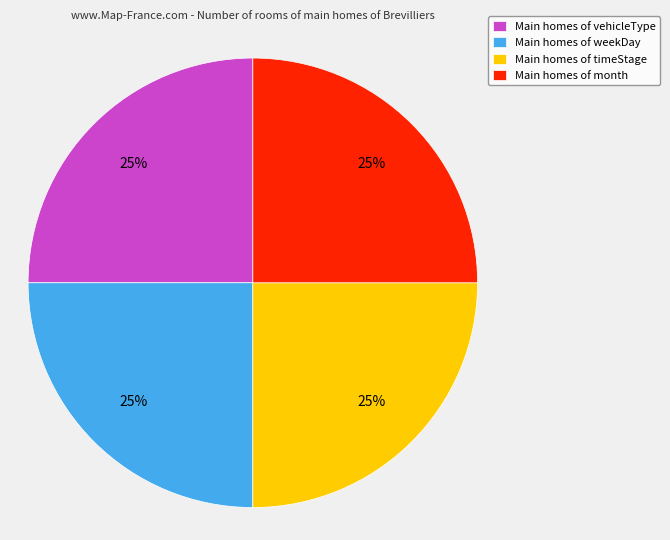

To the nearest percent, what is the difference between the largest and smallest slice percentages?

0%